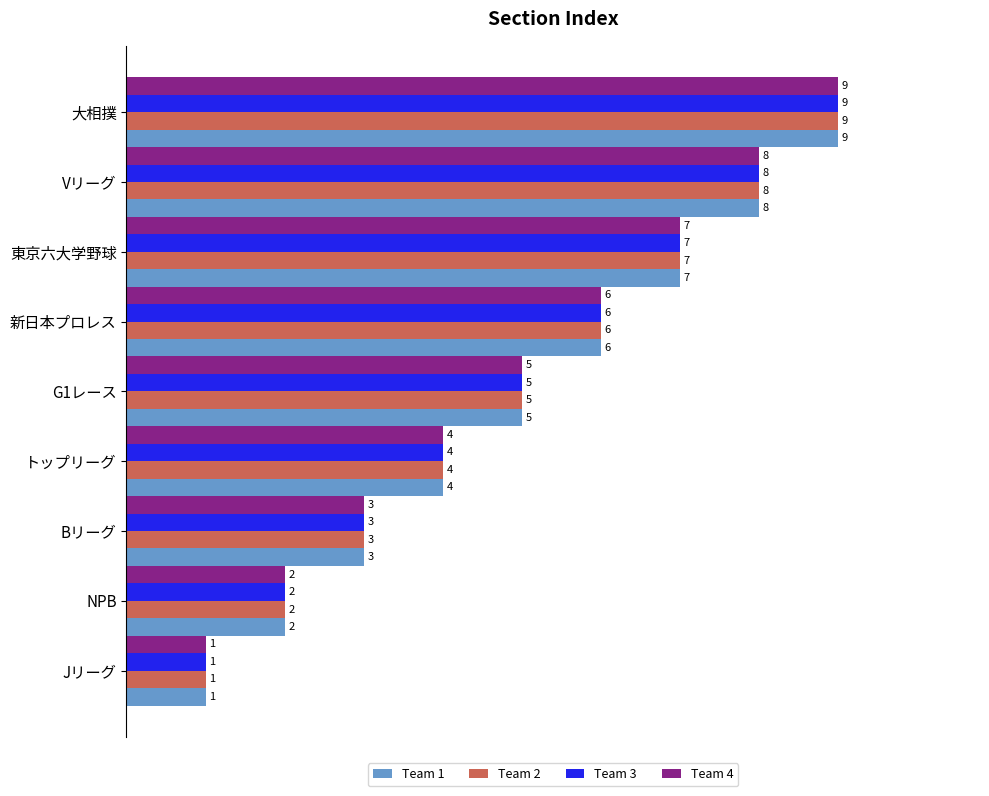

Count the Team 1 values in the range 3 to 7.

5